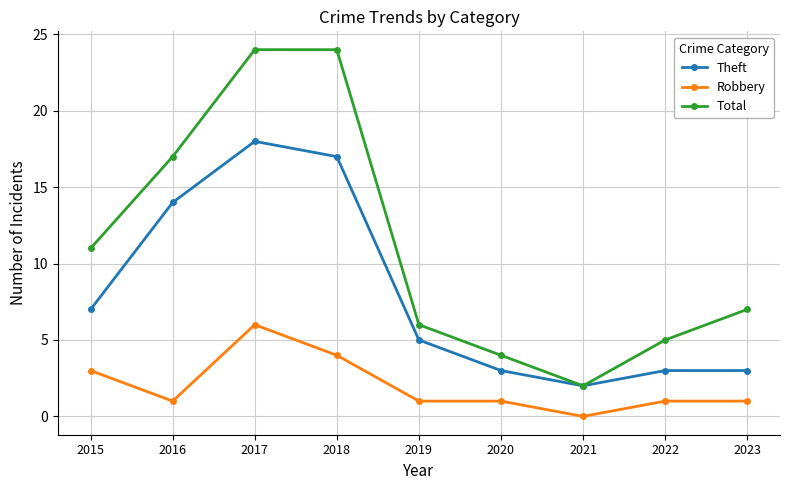

At how many categories does at least one series exceed 0?

9